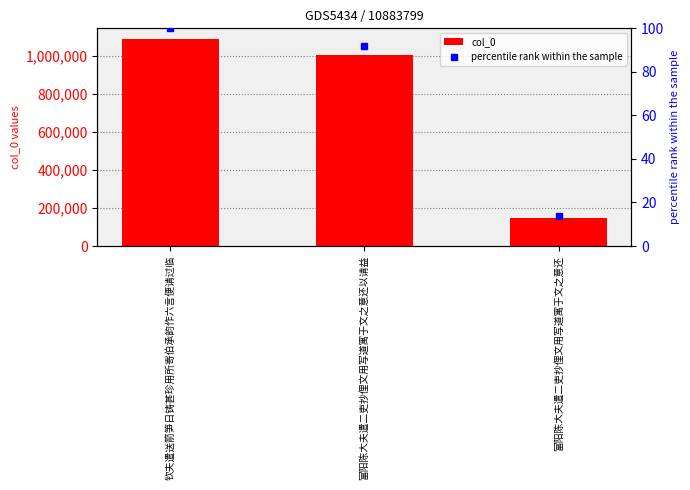

How many distinct data groups are displayed?

2